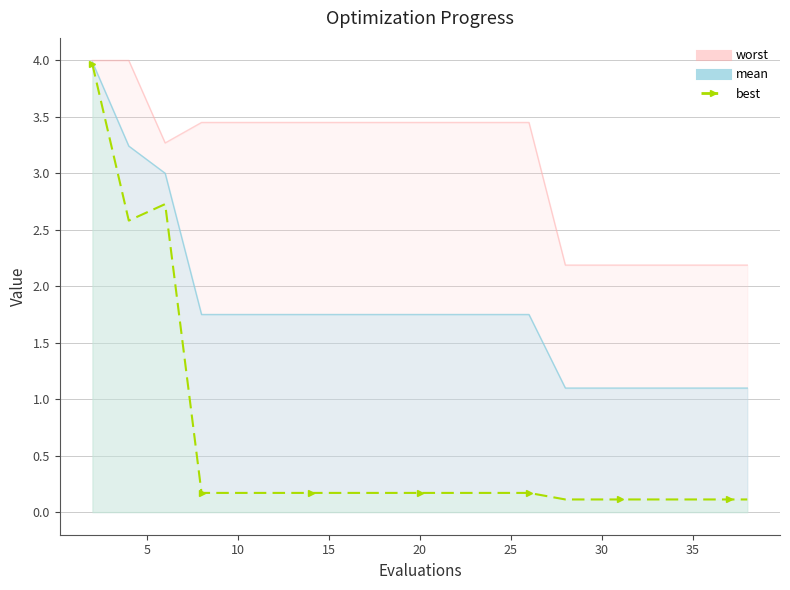

What is the maximum value shown in the chart?

4.0